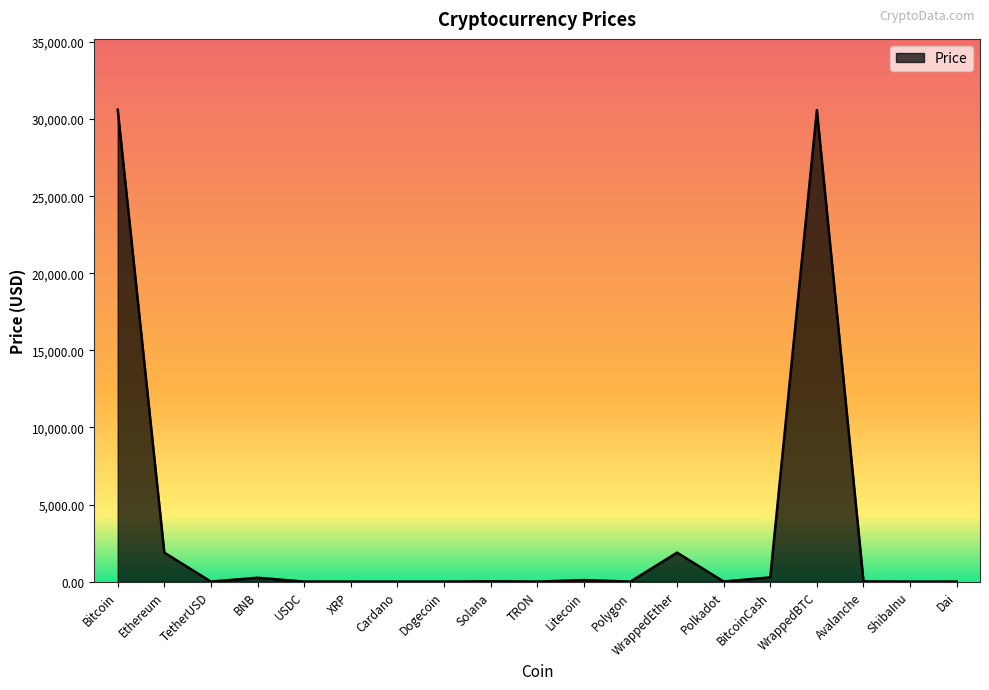

What is the greatest value displayed?

30613.6